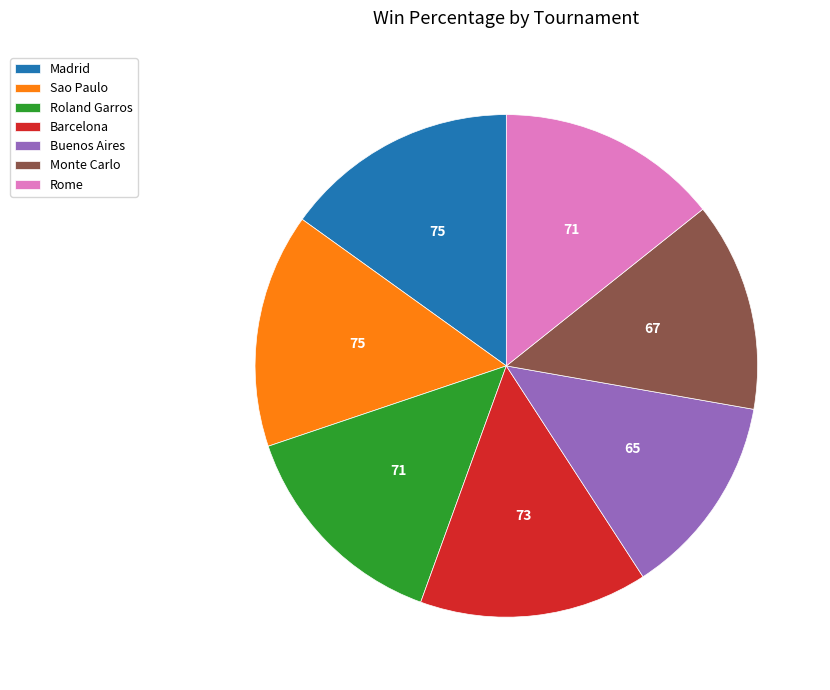

Between Madrid and Rome, which is larger?

Madrid